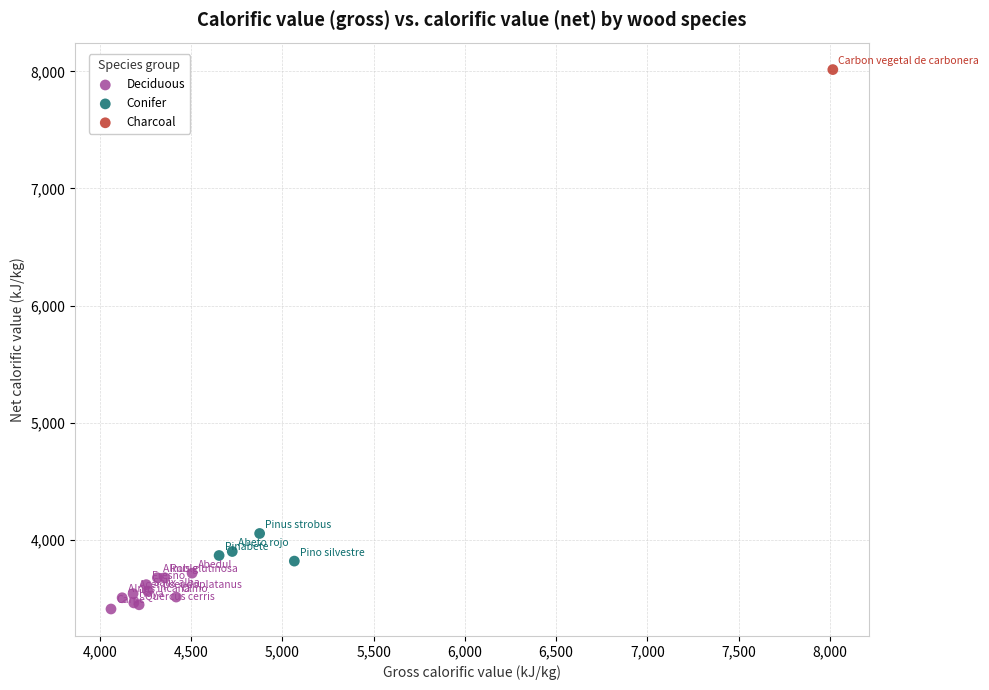

What are all the series names shown in the legend?

Deciduous, Conifer, Charcoal